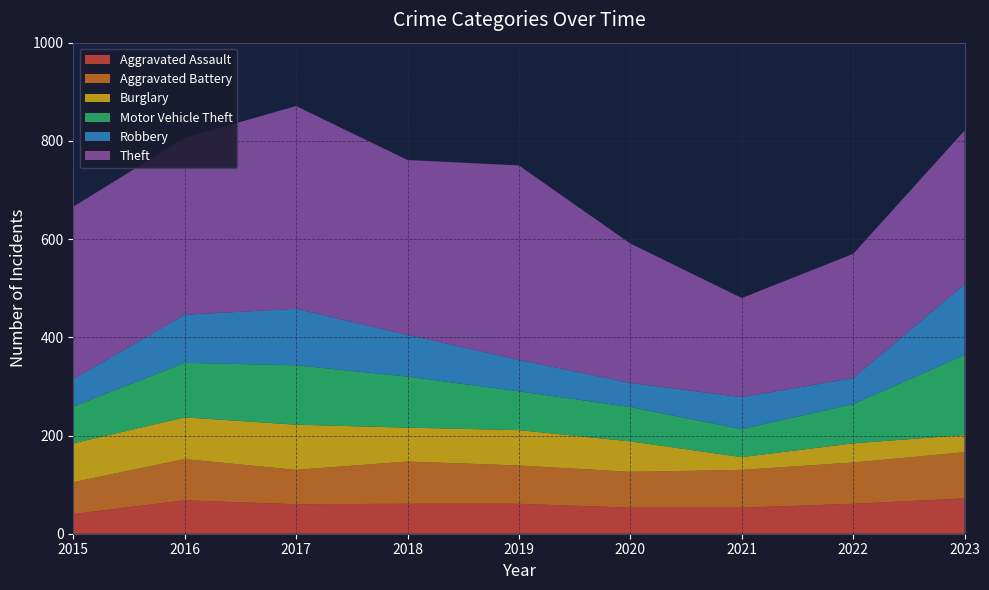

Reading left to right, list all the values displayed in this chart.

Aggravated Assault: 2015=40	2016=68	2017=60	2018=61	2019=61	2020=53	2021=53	2022=61	2023=72
Aggravated Battery: 2015=65	2016=84	2017=70	2018=86	2019=78	2020=73	2021=77	2022=84	2023=94
Burglary: 2015=79	2016=85	2017=92	2018=69	2019=72	2020=62	2021=26	2022=39	2023=35
Motor Vehicle Theft: 2015=75	2016=111	2017=121	2018=104	2019=79	2020=70	2021=57	2022=80	2023=163
Robbery: 2015=56	2016=98	2017=115	2018=85	2019=64	2020=49	2021=65	2022=53	2023=144
Theft: 2015=351	2016=360	2017=413	2018=356	2019=396	2020=284	2021=202	2022=253	2023=313